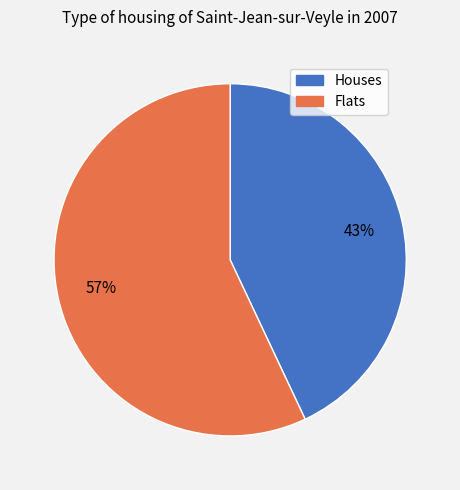

Which category has the smallest portion of the pie?

Houses